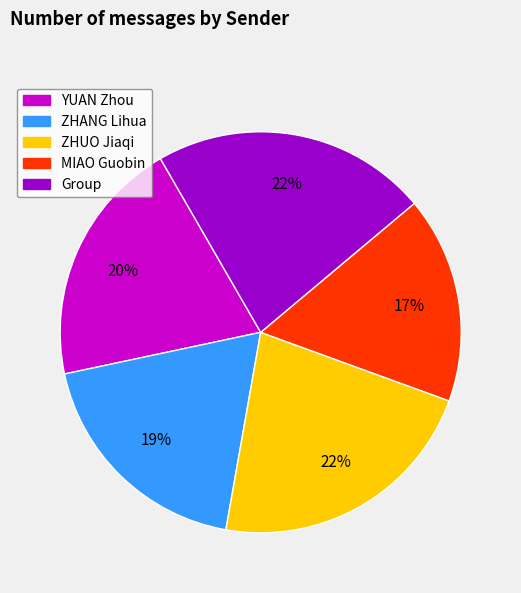

To the nearest percent, what percentage of the pie is ZHUO Jiaqi?

22%